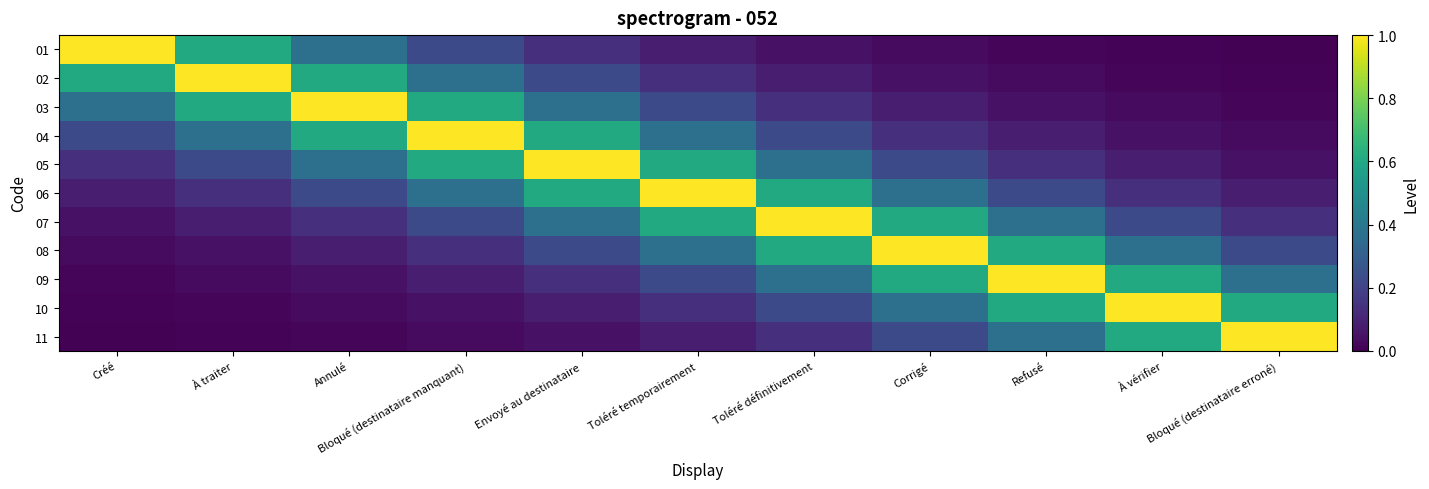

List the series in order of their peak value, lowest first.

01, 02, 03, 04, 05, 06, 07, 08, 09, 10, 11